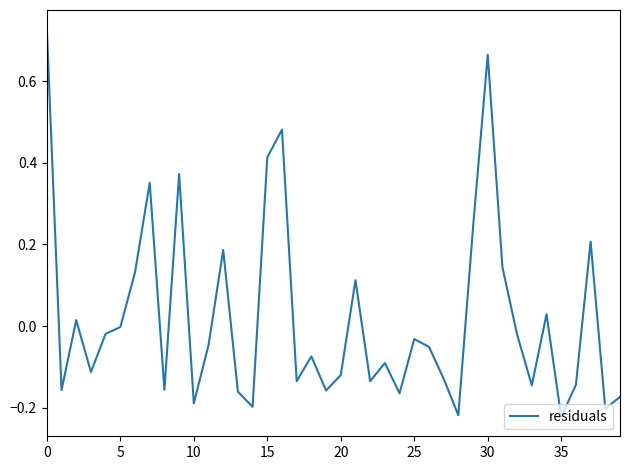

Does the chart have visible grid lines?

No